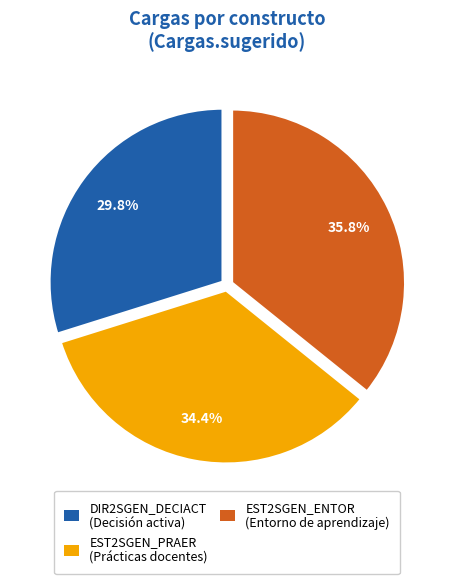

Which category has the smallest portion of the pie?

DIR2SGEN_DECIACT (Decisión activa)